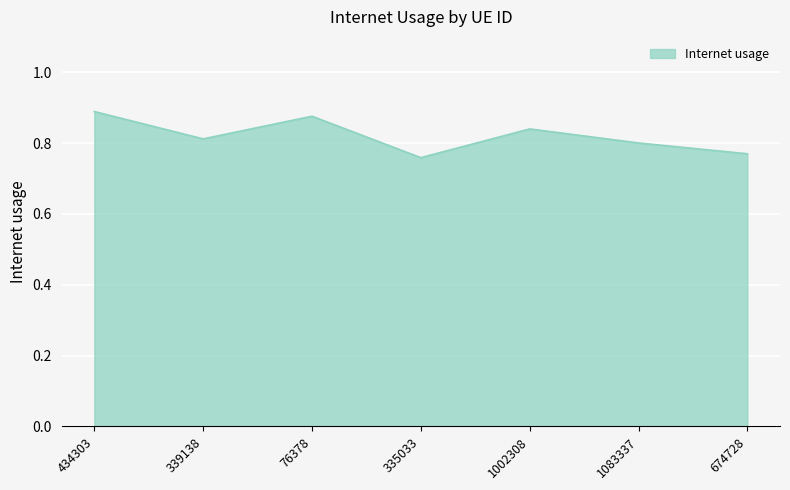

True or false: the data has more than 2 interior local peaks.

False